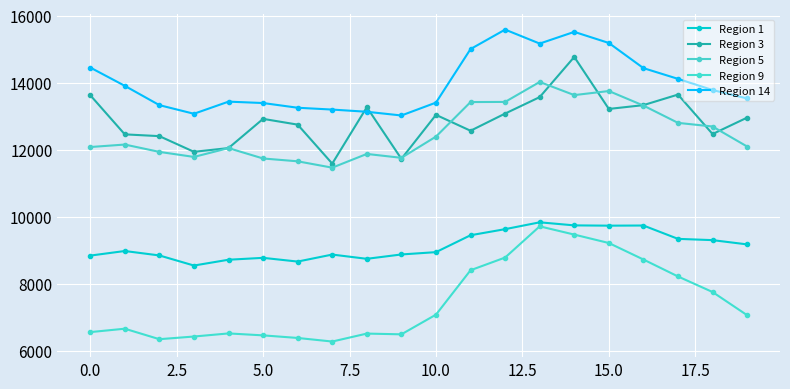

Reading left to right, list all the values displayed in this chart.

Region 1: 8843.2	8980.3	8848.0	8546.9	8720.1	8776.6	8665.2	8874.2	8747.5	8877.4	8946.6	9450.6	9632.2	9836.1	9744.8	9736.4	9740.8	9342.6	9304.7	9177.5
Region 3: 13629.6	12459.8	12406.7	11939.3	12050.6	12921.7	12750.1	11587.4	13269.4	11729.1	13041.5	12567.5	13079.8	13570.9	14769.4	13218.0	13331.4	13646.4	12469.4	12959.3
Region 5: 12081.7	12156.0	11936.9	11786.7	12049.6	11740.2	11655.9	11466.4	11875.6	11759.9	12392.9	13423.1	13427.5	14023.0	13630.7	13752.0	13318.7	12802.3	12694.0	12096.5
Region 9: 6561.2	6662.7	6350.1	6429.6	6521.9	6464.0	6386.9	6279.9	6517.1	6495.0	7082.1	8406.6	8785.4	9716.4	9470.1	9218.6	8726.6	8220.9	7756.9	7065.2
Region 14: 14453.5	13907.5	13331.4	13073.8	13435.9	13394.1	13253.7	13199.1	13133.8	13022.7	13406.6	15004.0	15584.4	15167.7	15516.6	15185.5	14435.4	14115.3	13781.2	13530.2